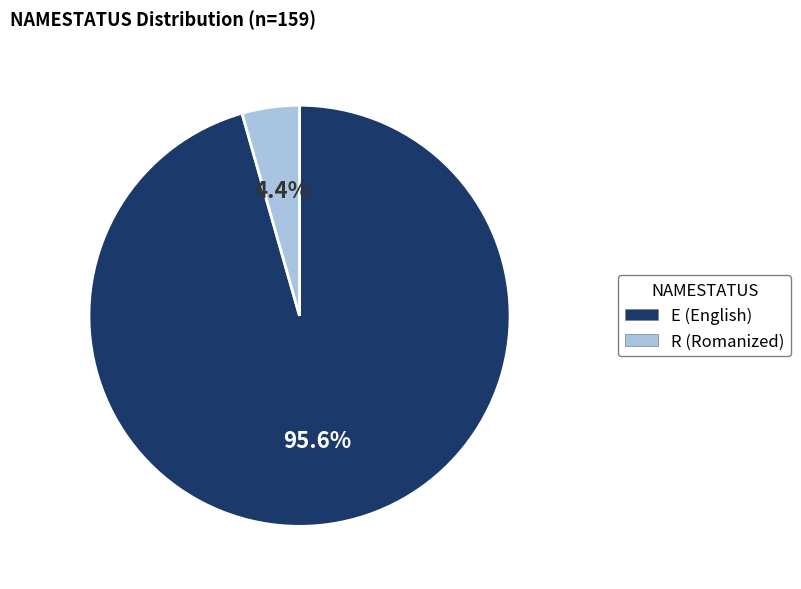

Combined, do E and R account for over 50%?

Yes